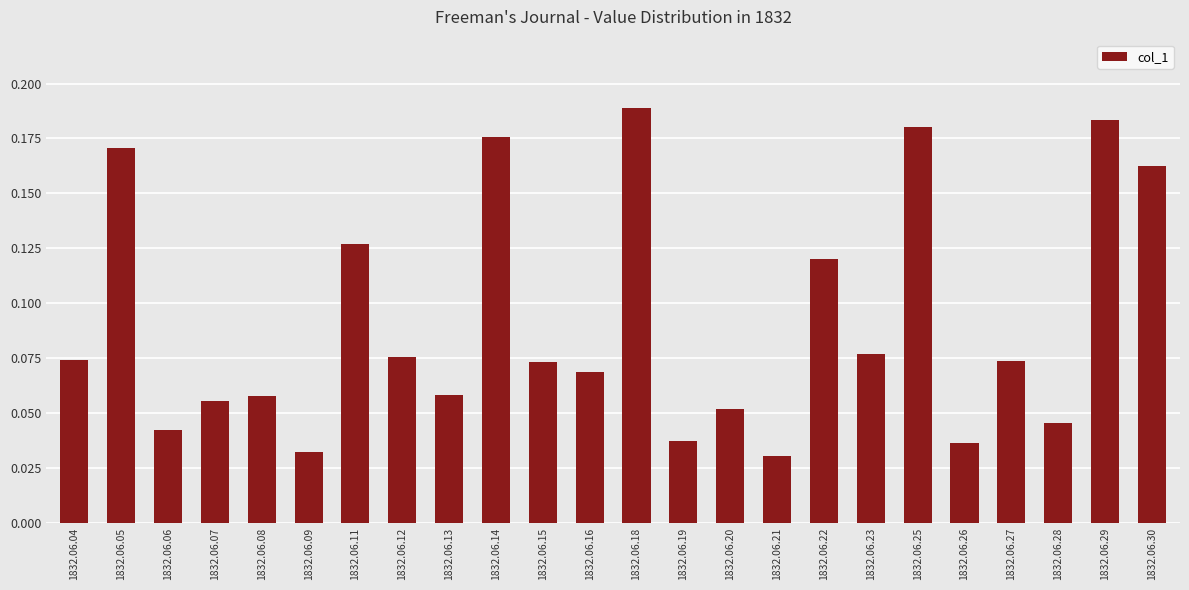

What is the sum of all values?

2.2